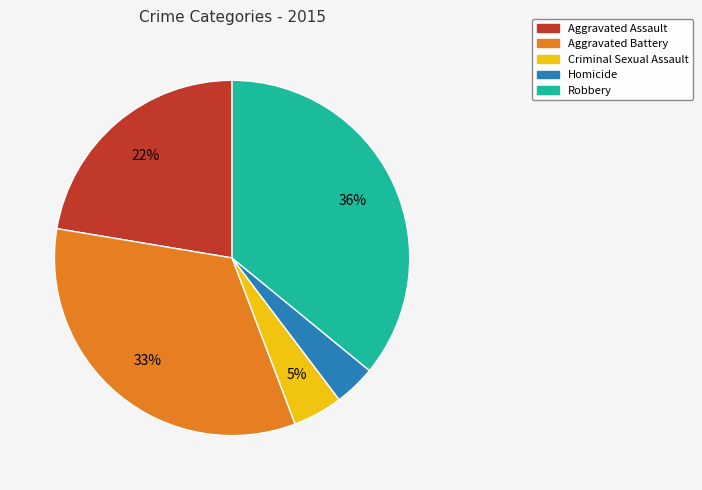

To the nearest percent, what is the difference between the Robbery and Aggravated Assault slice percentages?

14%